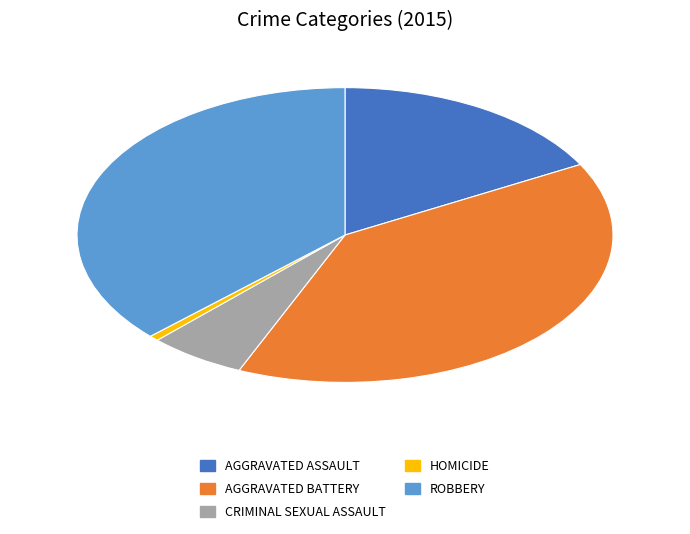

Is there any slice that represents more than half of the pie?

No